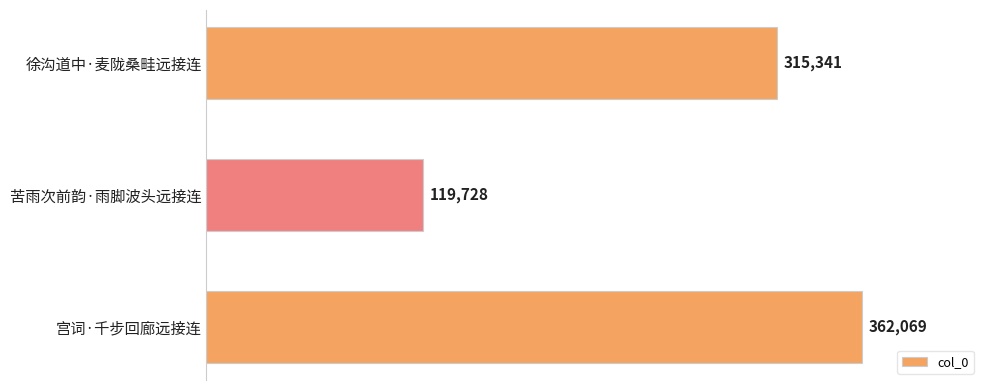

Reading top to bottom, extract all data points from this chart.

徐沟道中·麦陇桑畦远接连=315341	苦雨次前韵·雨脚波头远接连=119728	宫词·千步回廊远接连=362069